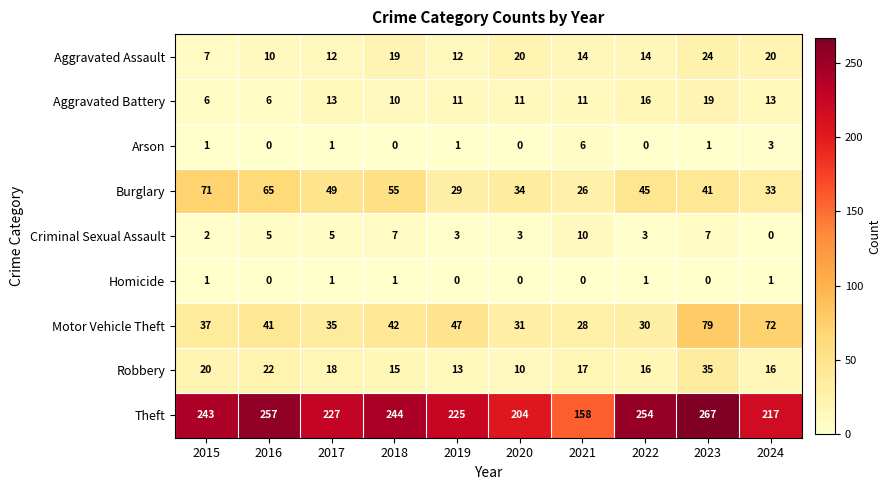

At which category is the sum across all series the highest?

2023